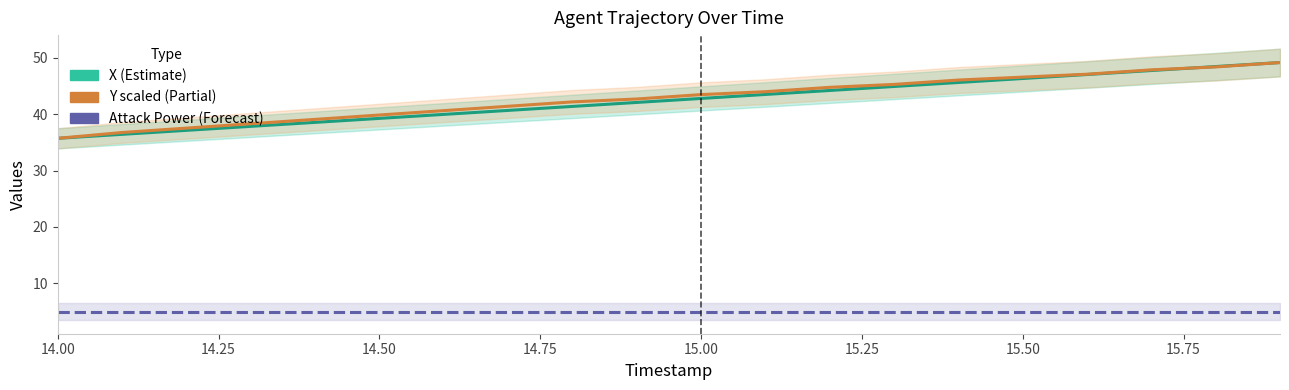

Is the value of X (Estimate) at 14.00 greater than the value of Y scaled (Partial) at 15.75?

No